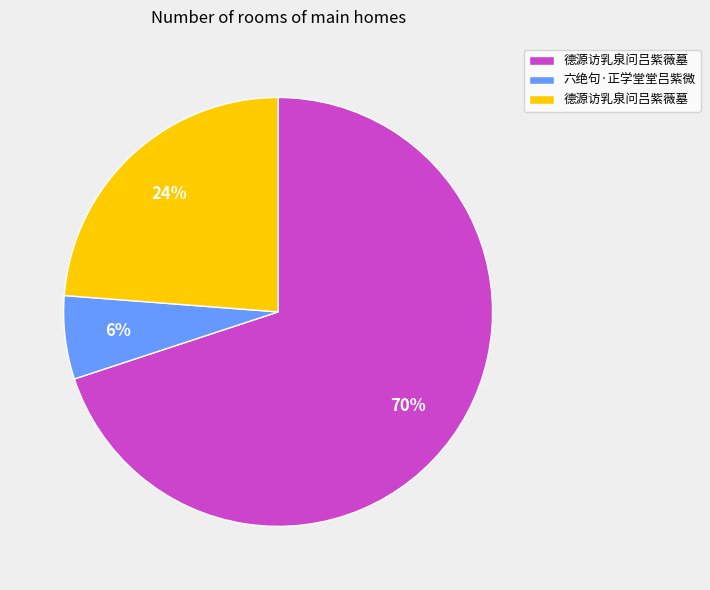

How many slices are in this pie chart?

3